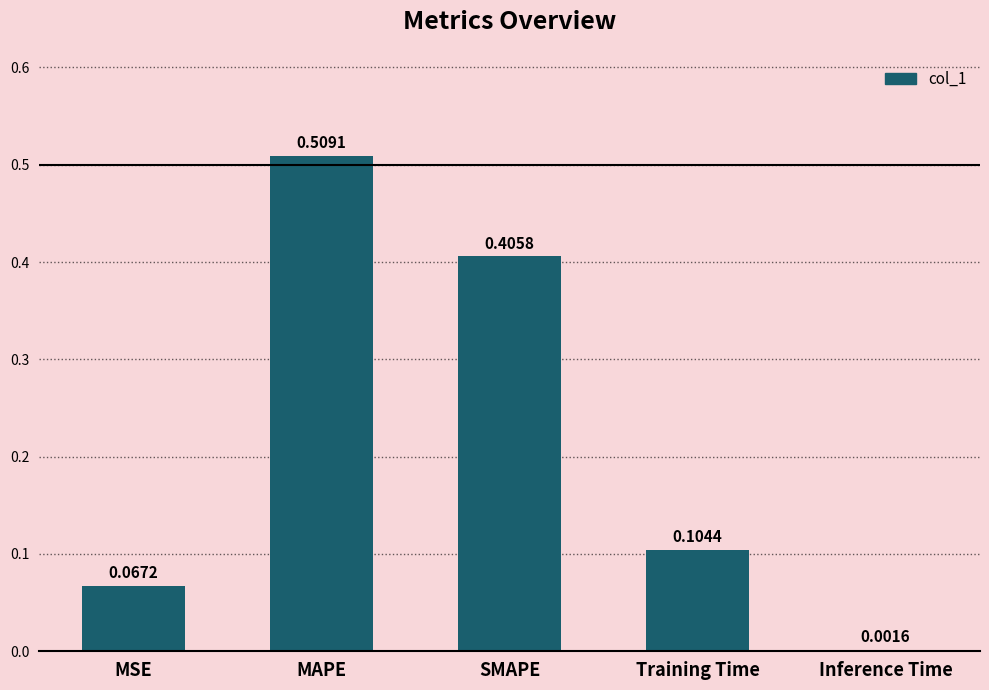

What is the change in value from MSE to MAPE?

+0.4